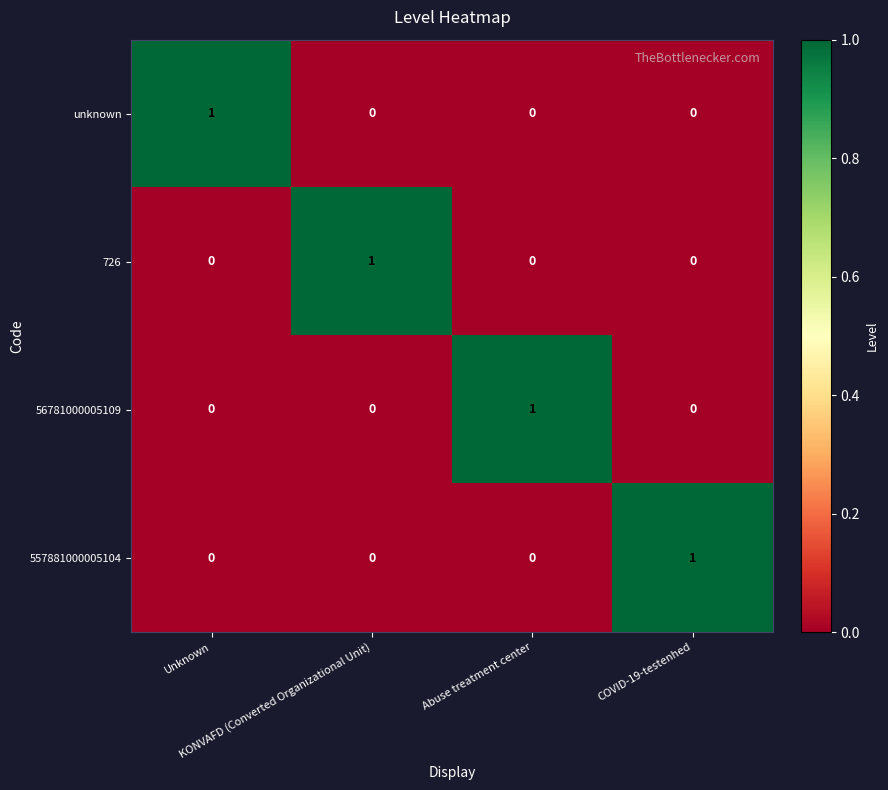

At how many categories does at least one series exceed 0?

4